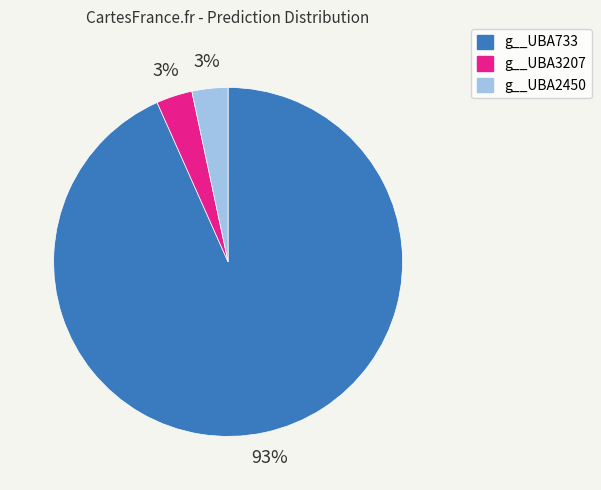

What percentage is the g__UBA3207 slice, to the nearest percent?

3%